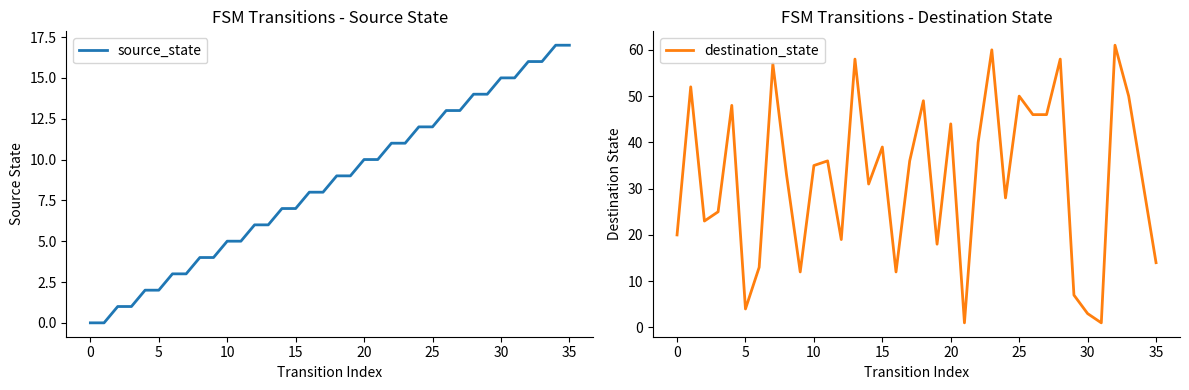

At 25, list the series in order from smallest to largest.

source_state, destination_state